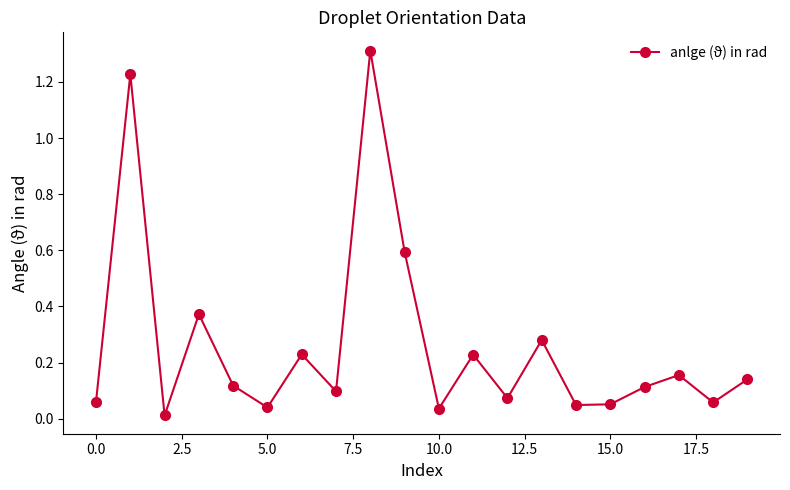

What is the difference between the maximum and second lowest values?

1.3